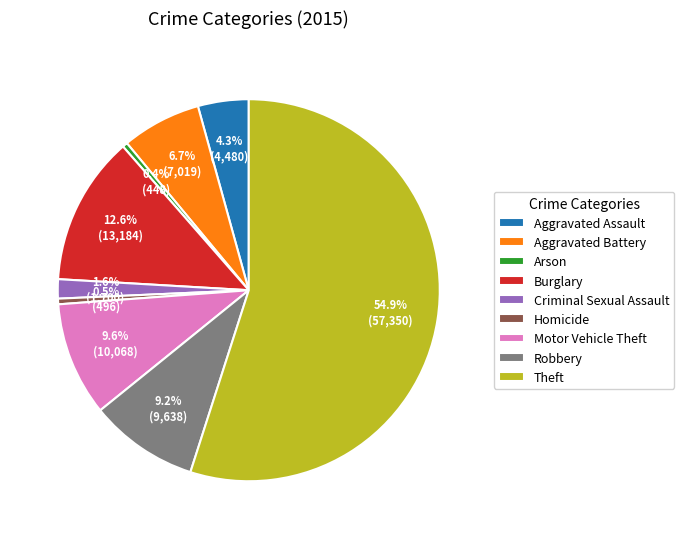

Between Aggravated Assault and Aggravated Battery, which is larger?

Aggravated Battery